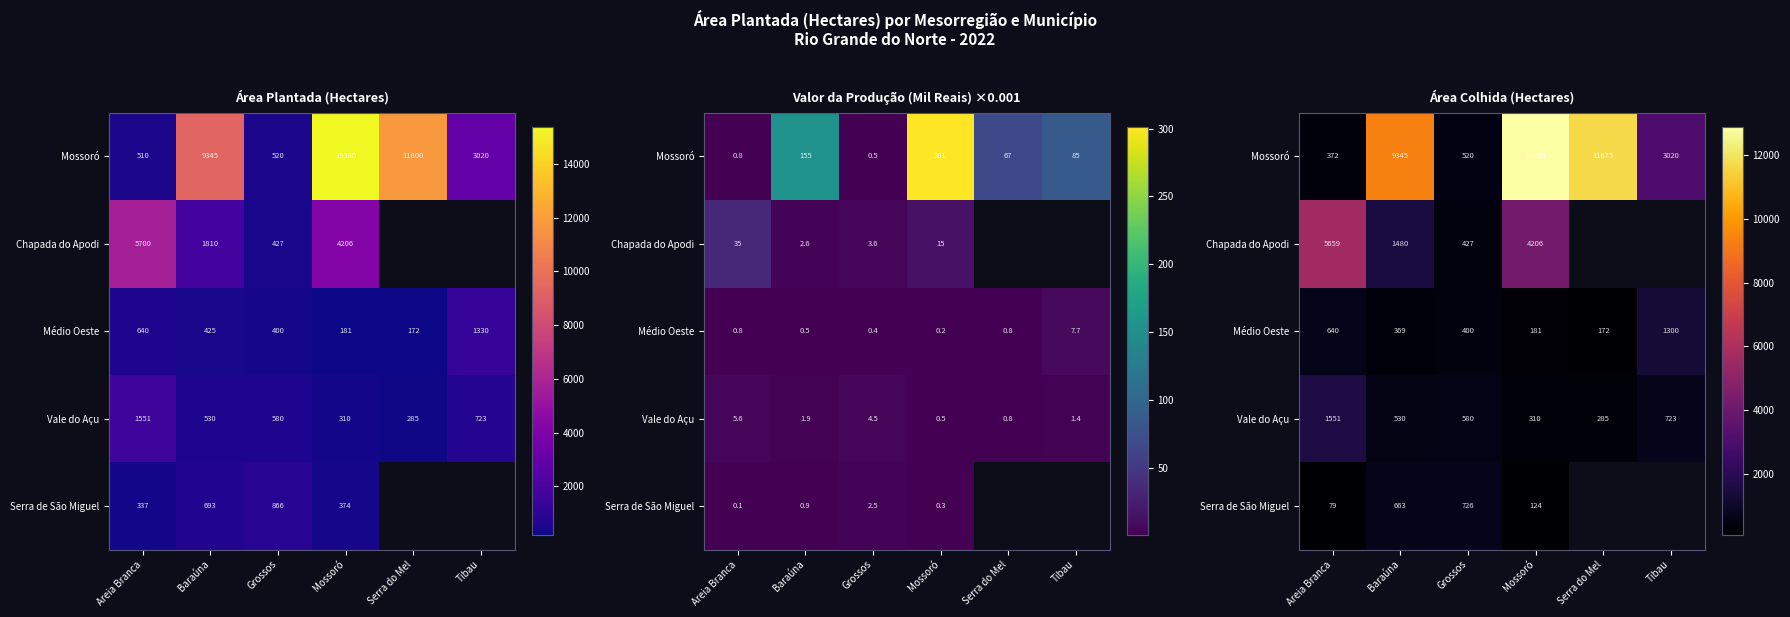

What is the difference between the second highest and second lowest values in the Médio Oeste series?

459.0